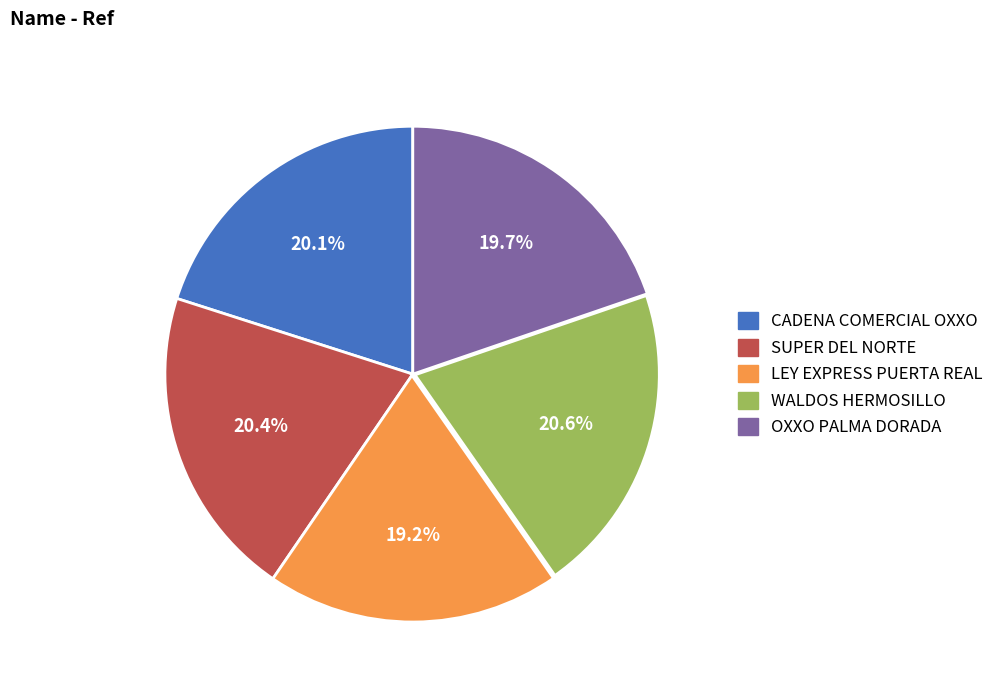

Is there a majority slice in this chart?

No